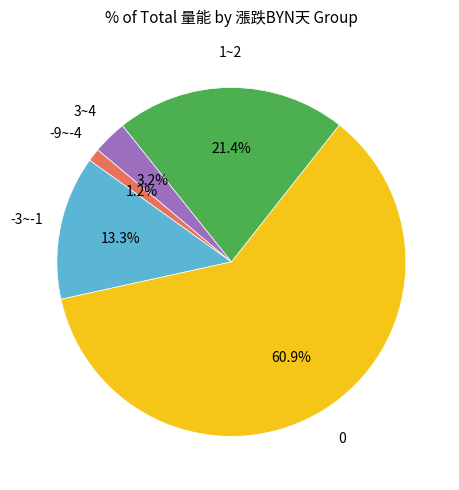

Does any single category account for the majority?

Yes